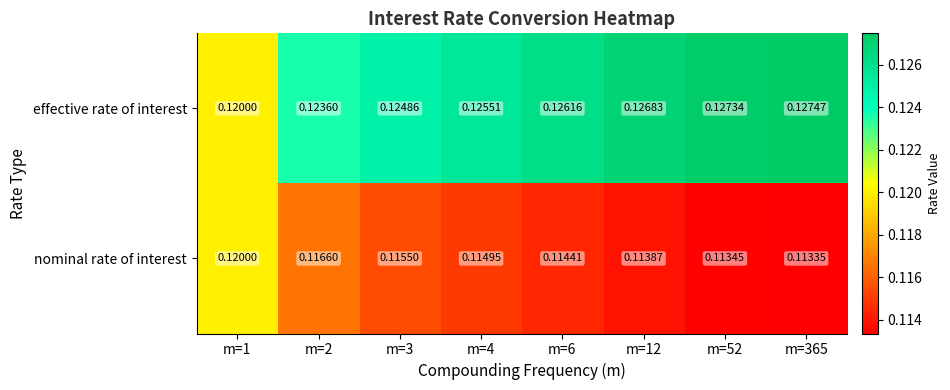

Which series changed the most between m=2 and m=12?

effective rate of interest